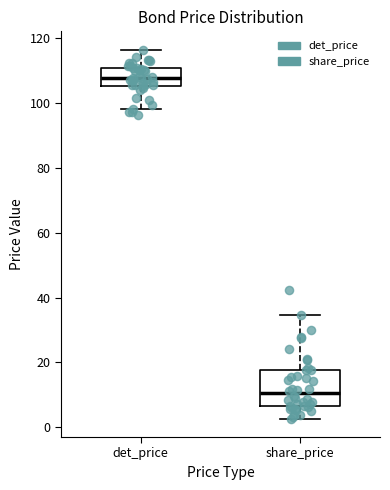

Where does the upper whisker of the box for det_price end on the y-axis? The values are not printed on the chart, so give them approximately, as read against the axis.

116